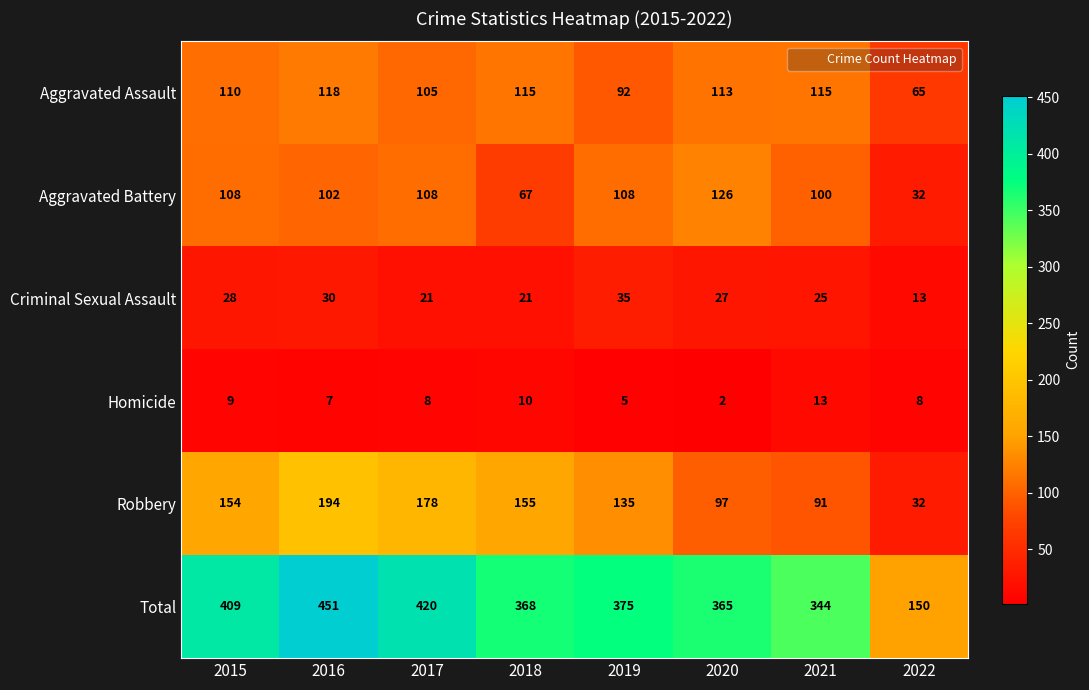

At which category is the sum across all series the highest?

2016